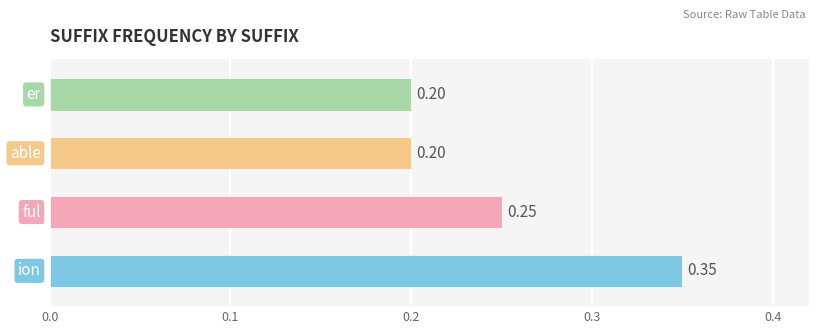

What is the sum of the values at 3 and 1?

0.5